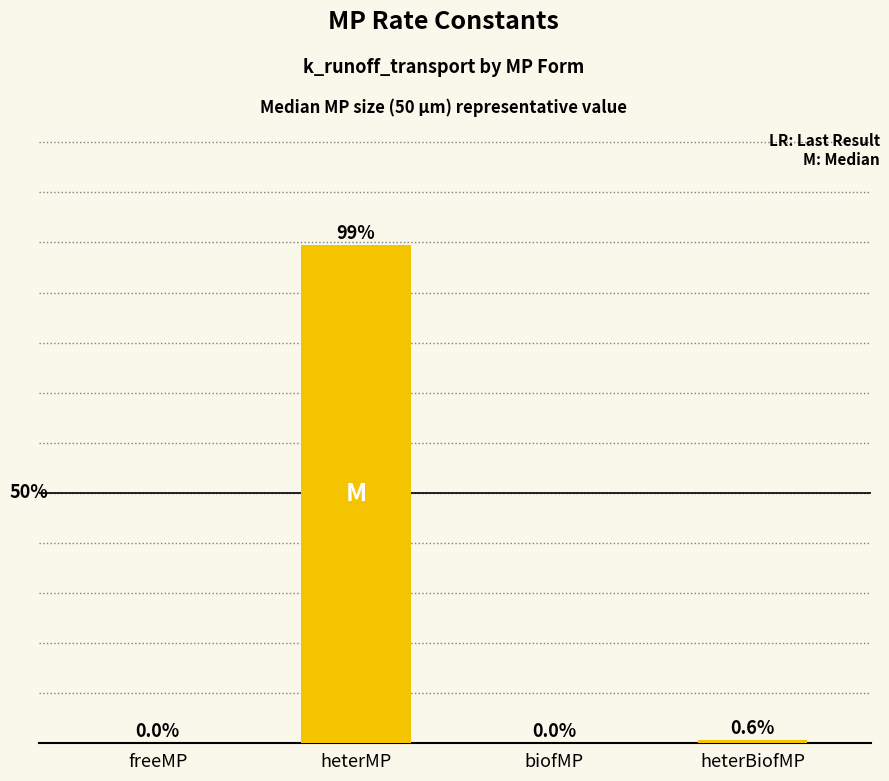

Are the bars horizontal?

No